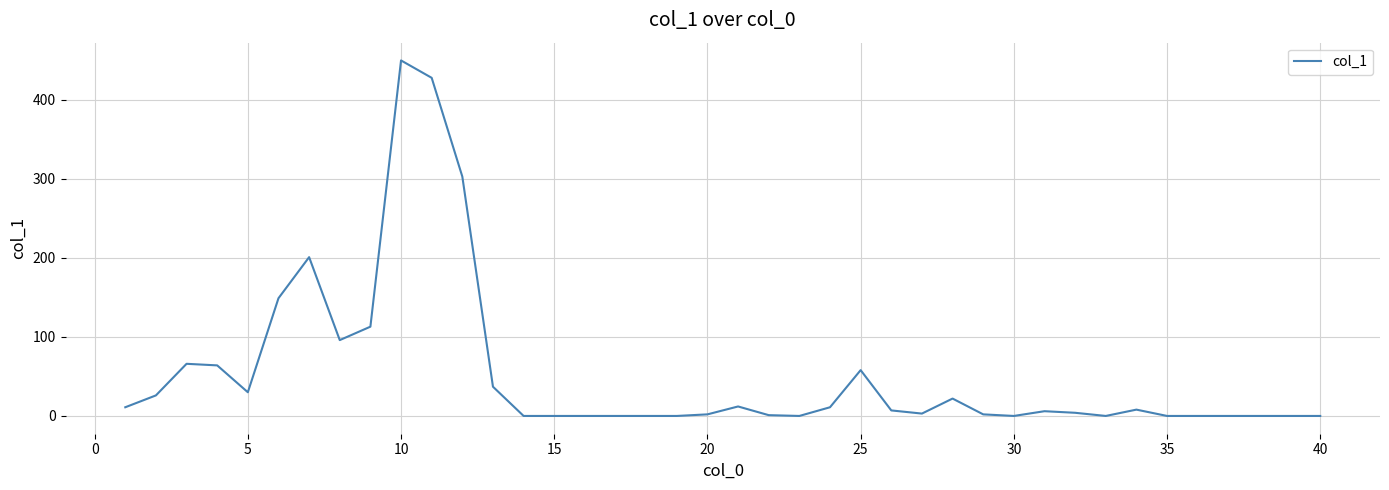

What is the difference between the maximum and minimum values?

450